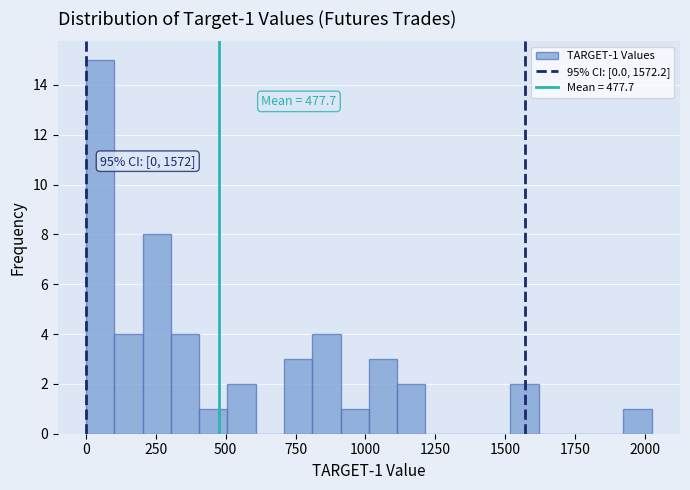

Read against the x-axis, roughly where is the centre of the tallest bar?

50